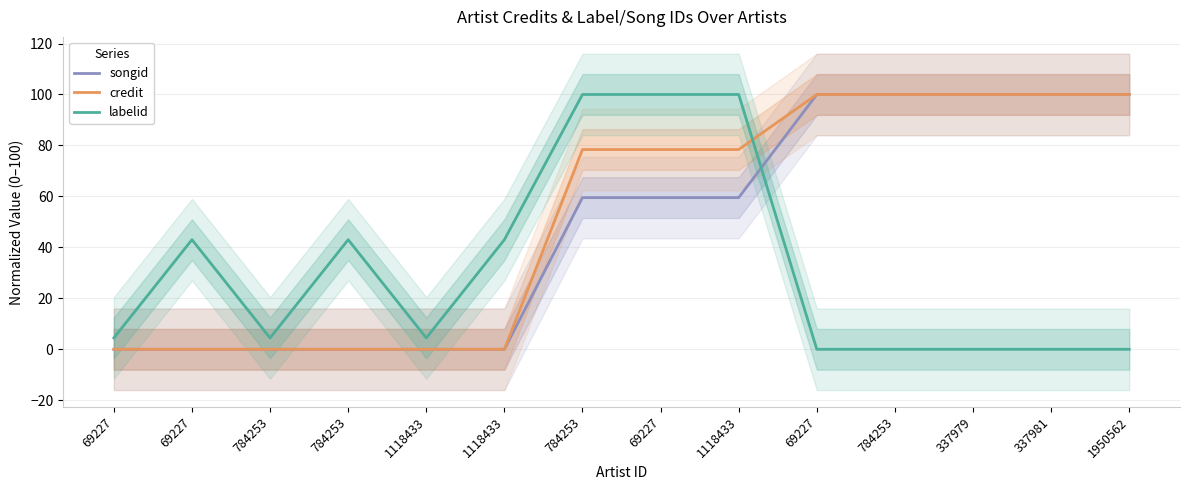

Reading left to right, extract all data points from this chart.

songid: 0.0	0.0	0.0	0.0	0.0	0.0	59.5	59.5	59.5	100.0	100.0	100.0	100.0	100.0
credit: 0.0	0.0	0.0	0.0	0.0	0.0	78.4	78.4	78.4	100.0	100.0	100.0	100.0	100.0
labelid: 4.5	43.0	4.5	43.0	4.5	43.0	100.0	100.0	100.0	0.0	0.0	0.0	0.0	0.0